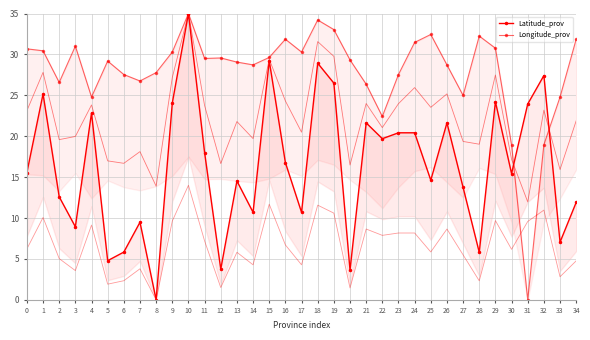

At which category is the sum across all series the highest?

10